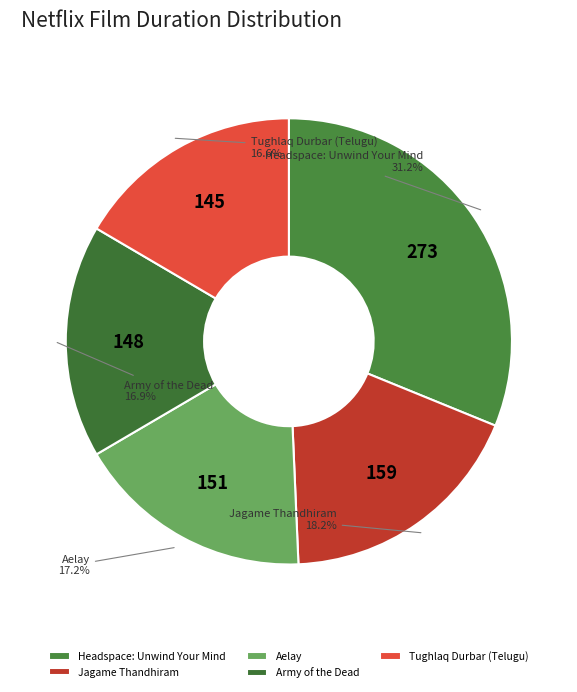

How many slices are in this pie chart?

5